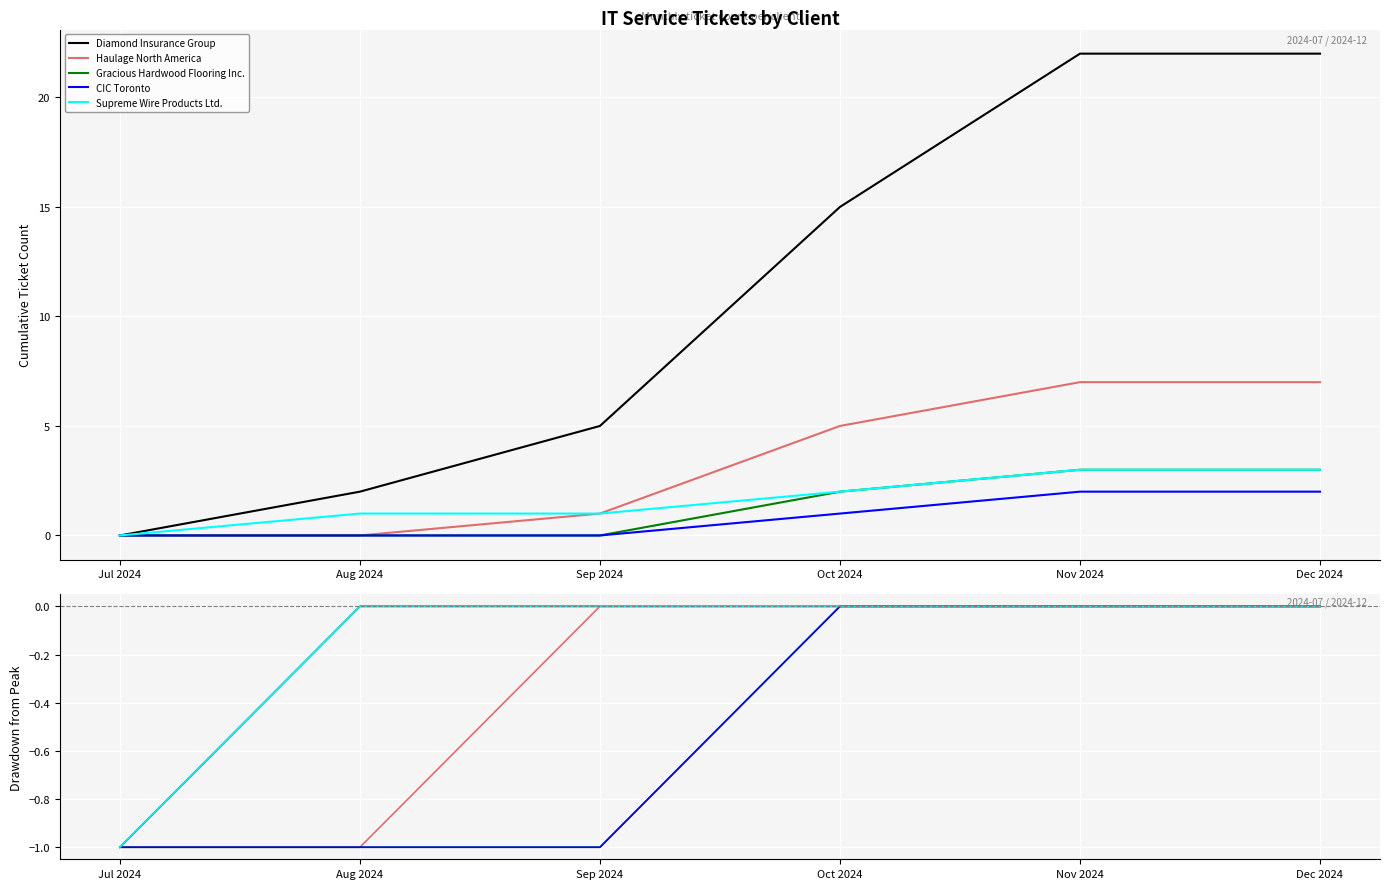

Which has a higher value, Oct 2024 or Sep 2024?

Oct 2024